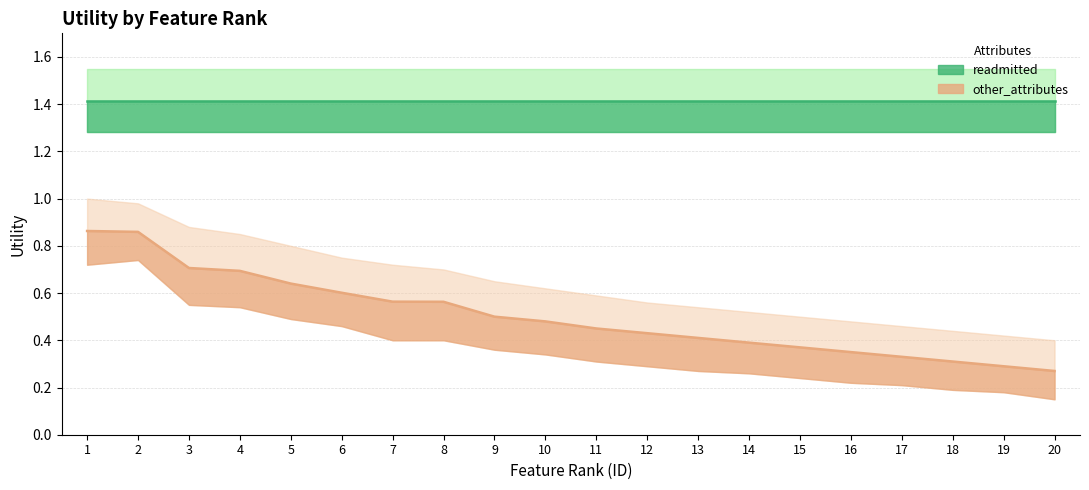

What is the smallest value displayed?

0.3